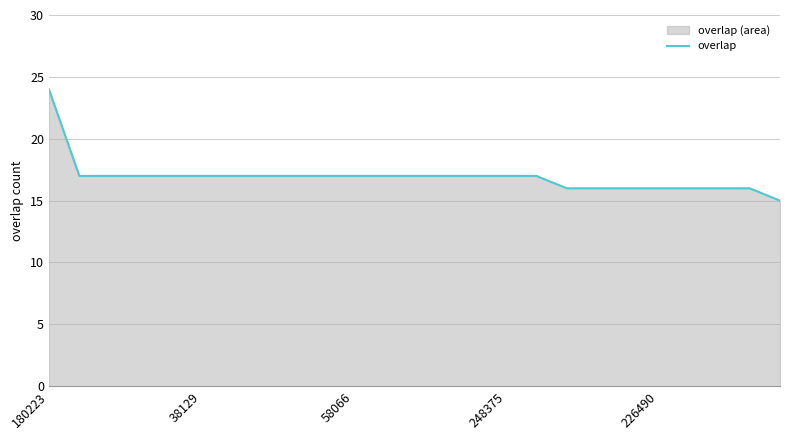

What is the minimum value shown in the chart?

15